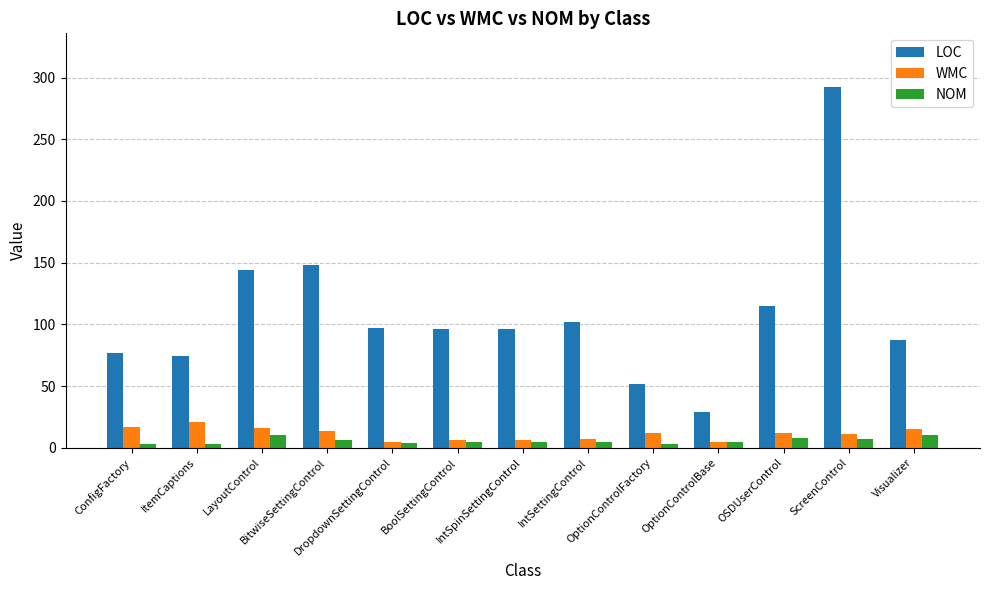

What is the sum of all NOM values?

74